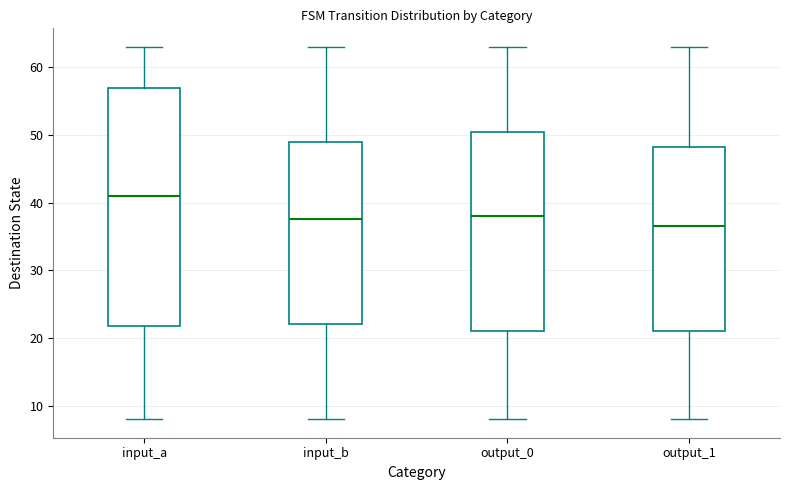

Comparing the boxes themselves (not the whiskers), which one is the tallest?

input_a